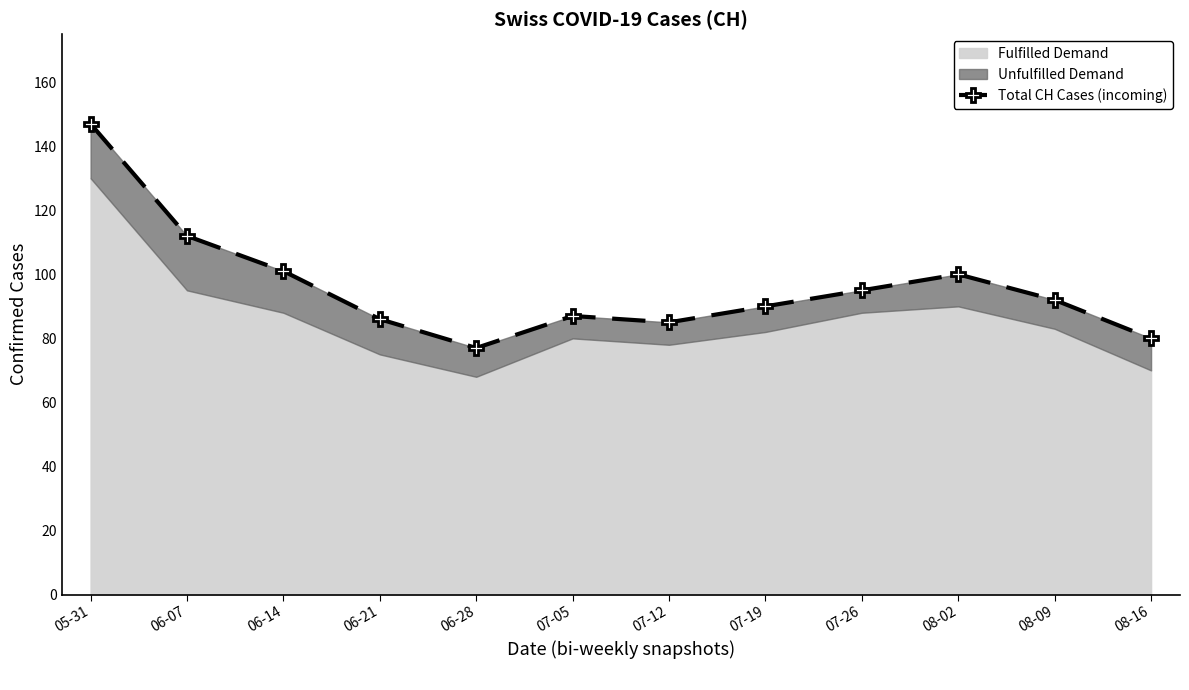

List the labels in order of value, smallest first.

06-28, 08-16, 07-12, 06-21, 07-05, 07-19, 08-09, 07-26, 08-02, 06-14, 06-07, 05-31